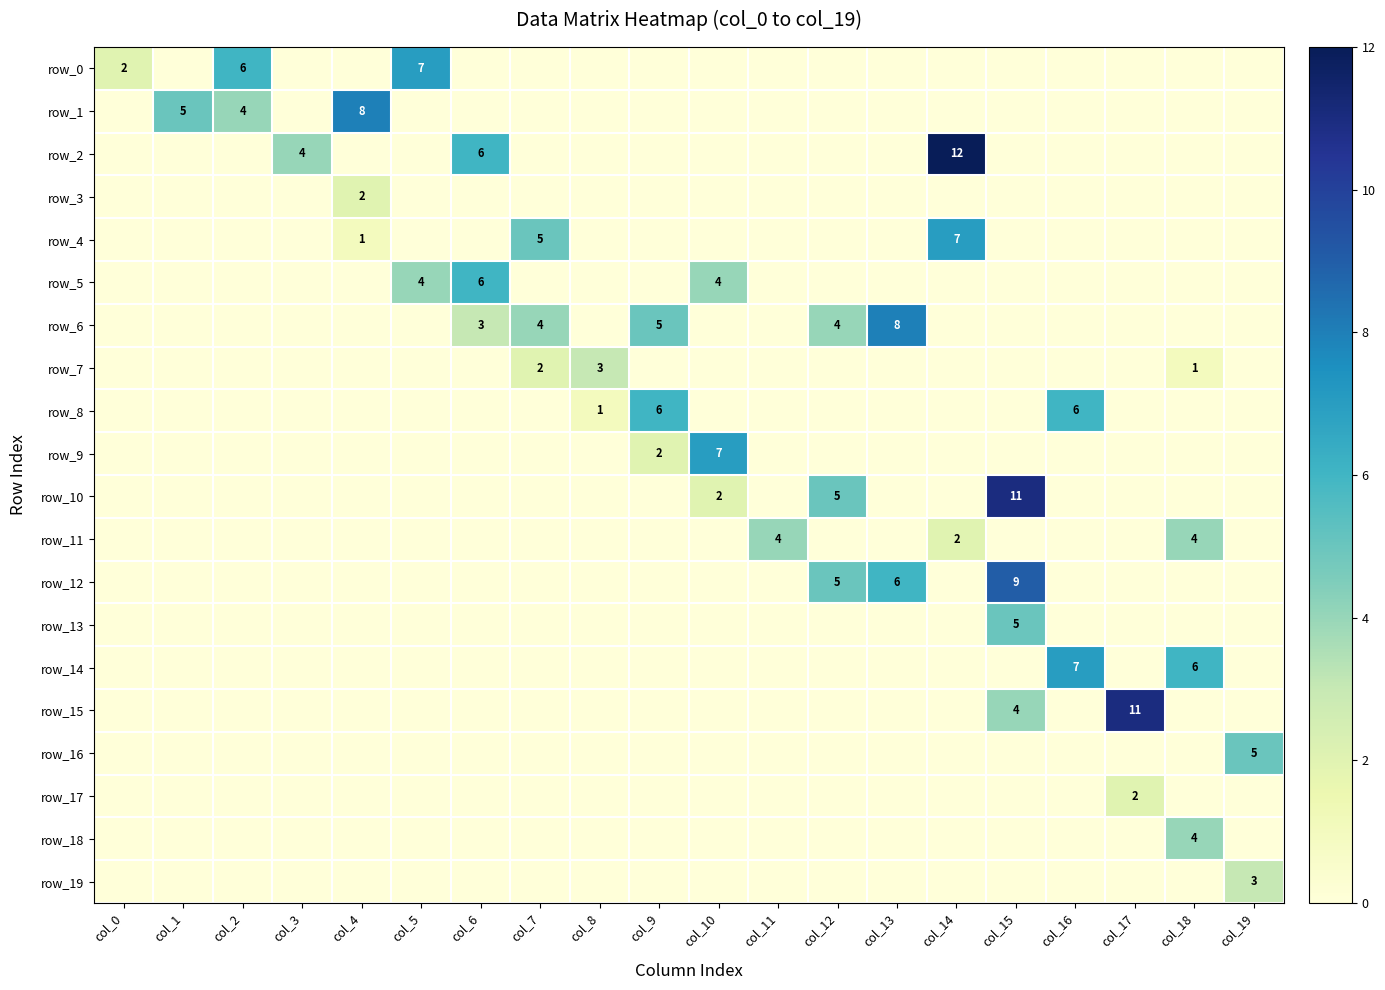

How many categories are shown in the chart?

20